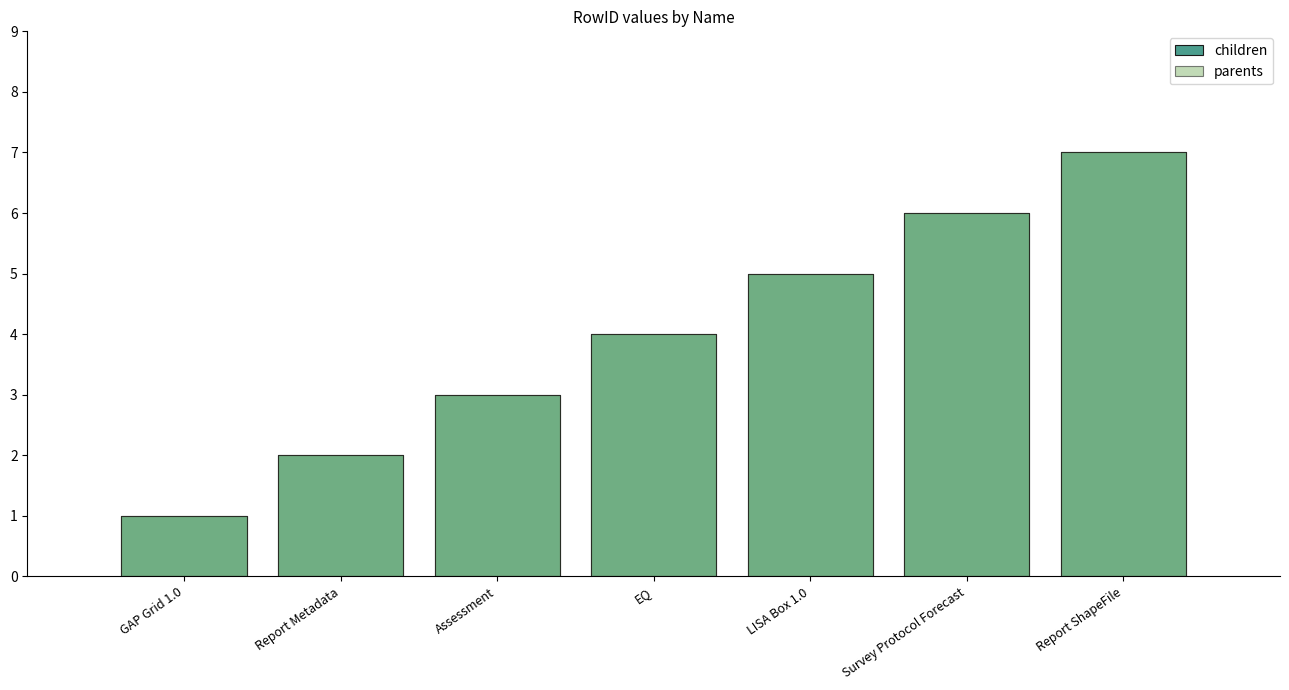

Read the parents value at Report Metadata.

2